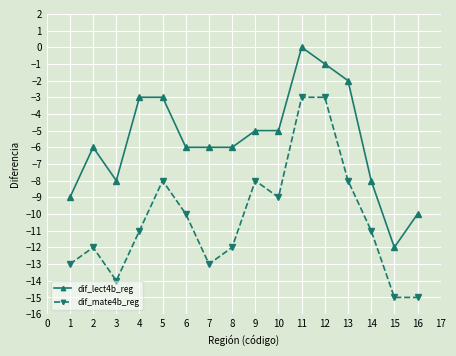

True or false: dif_lect4b_reg and dif_mate4b_reg intersect in this chart.

False